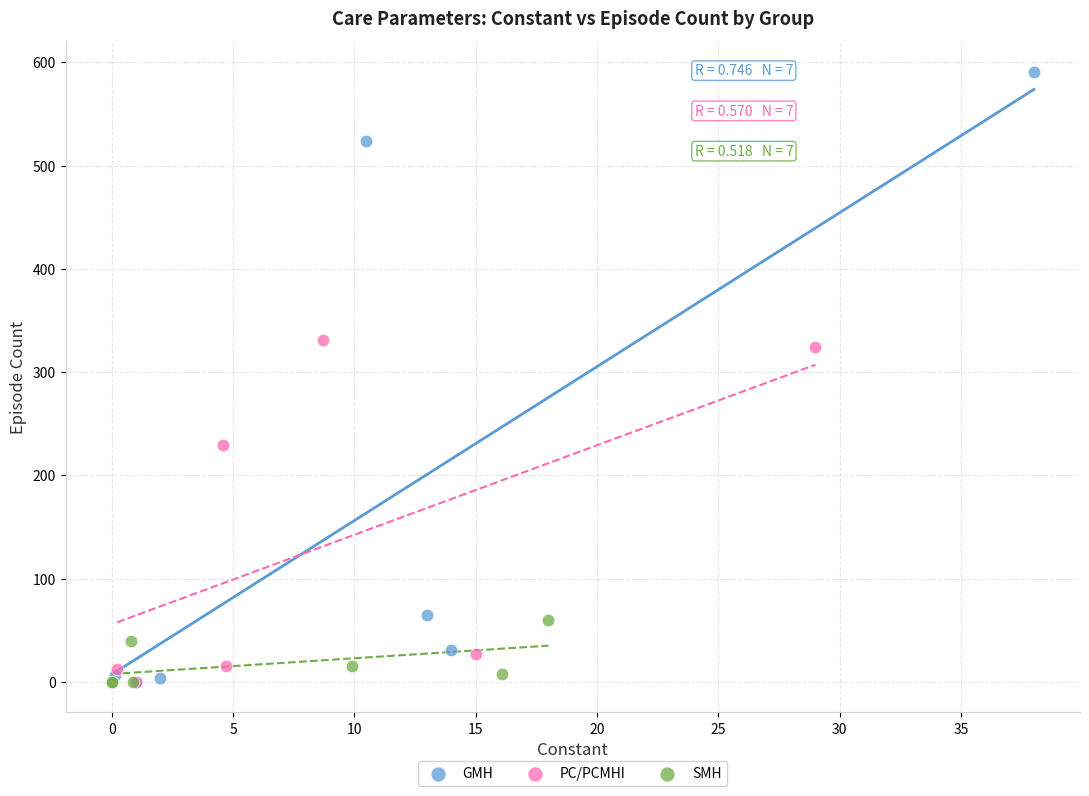

Which series reaches the maximum Y coordinate?

GMH